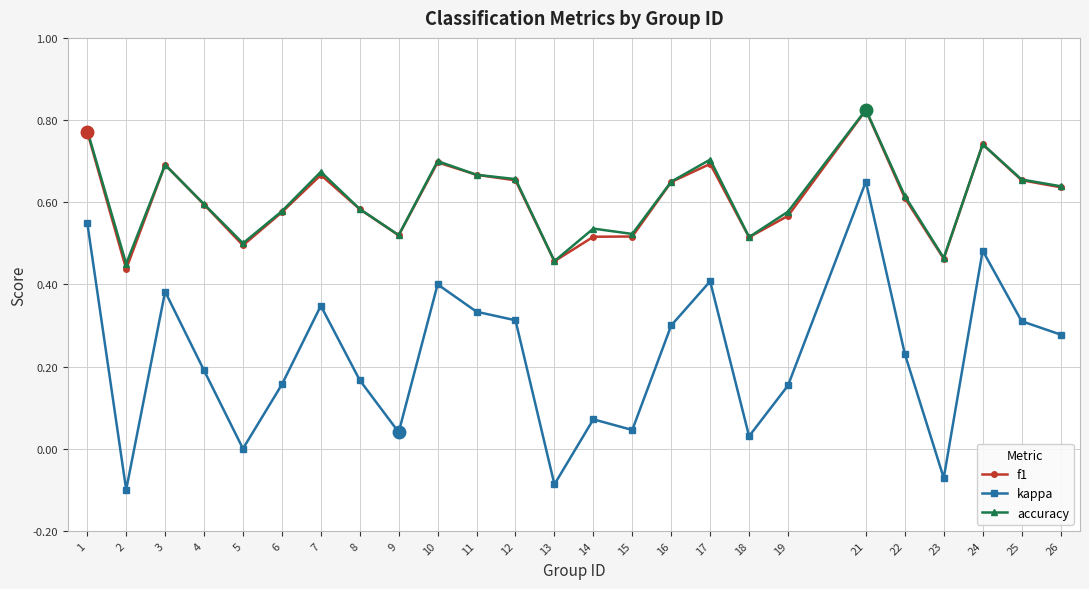

Does the chart display data point markers on the line(s)?

Yes